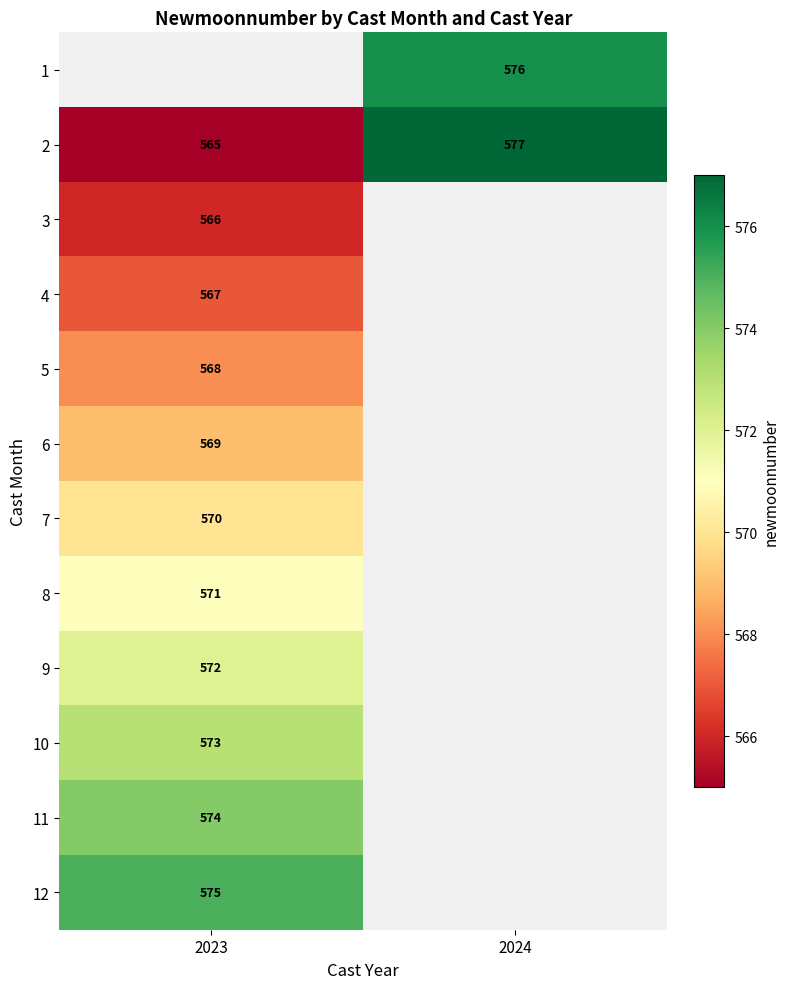

What is the smallest value displayed?

565.0